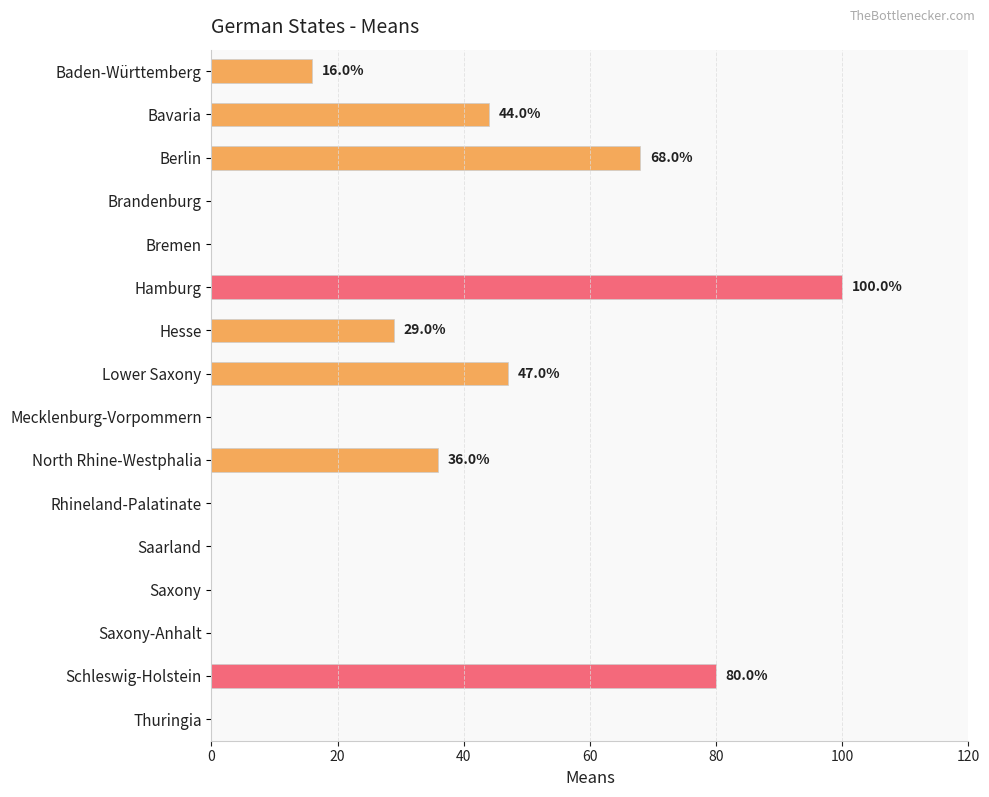

Reading top to bottom, list all the values displayed in this chart.

Baden-Württemberg=16	Bavaria=44	Berlin=68	Brandenburg=0	Bremen=0	Hamburg=100	Hesse=29	Lower Saxony=47	Mecklenburg-Vorpommern=0	North Rhine-Westphalia=36	Rhineland-Palatinate=0	Saarland=0	Saxony=0	Saxony-Anhalt=0	Schleswig-Holstein=80	Thuringia=0